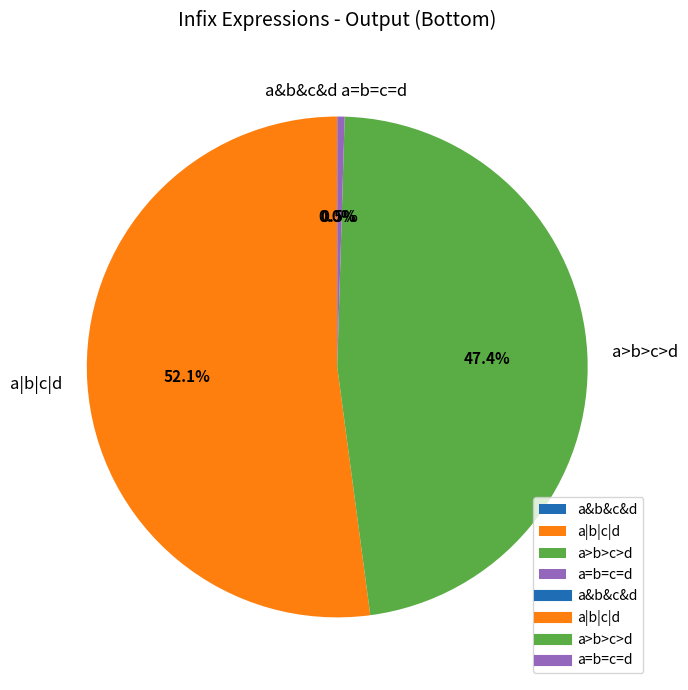

Count the number of slices in the pie.

4